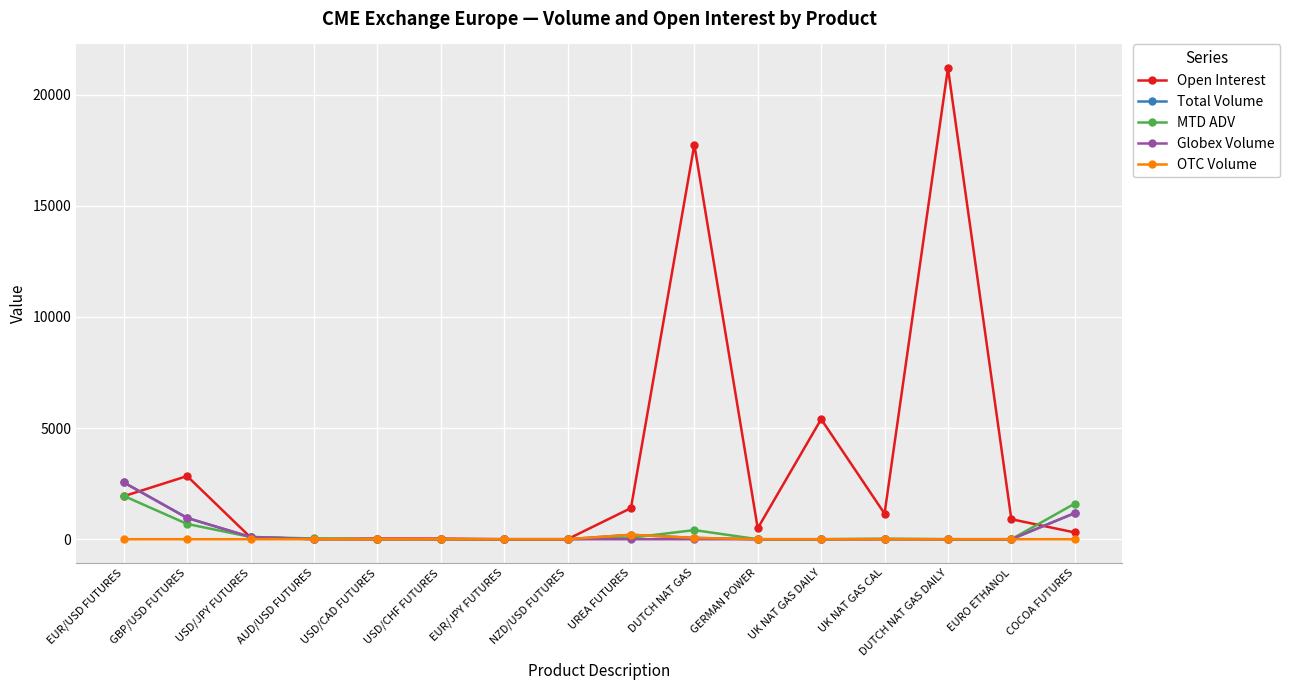

What is the label of the 2nd point from the left?

GBP/USD FUTURES